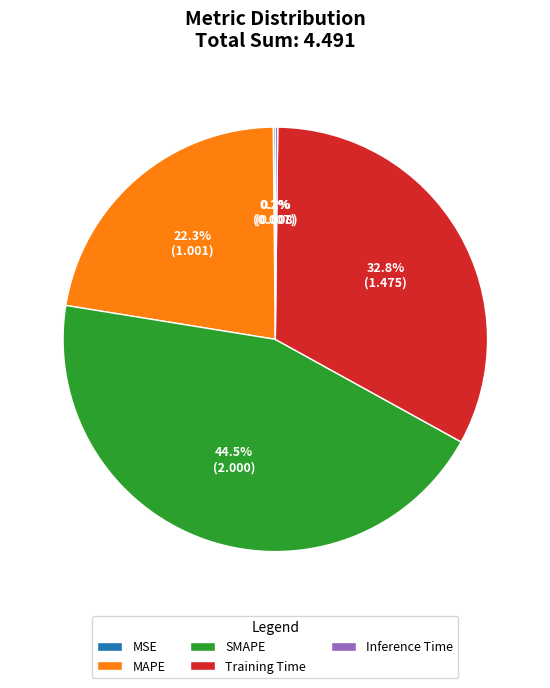

Is it true that Training Time is 33% of the pie?

True